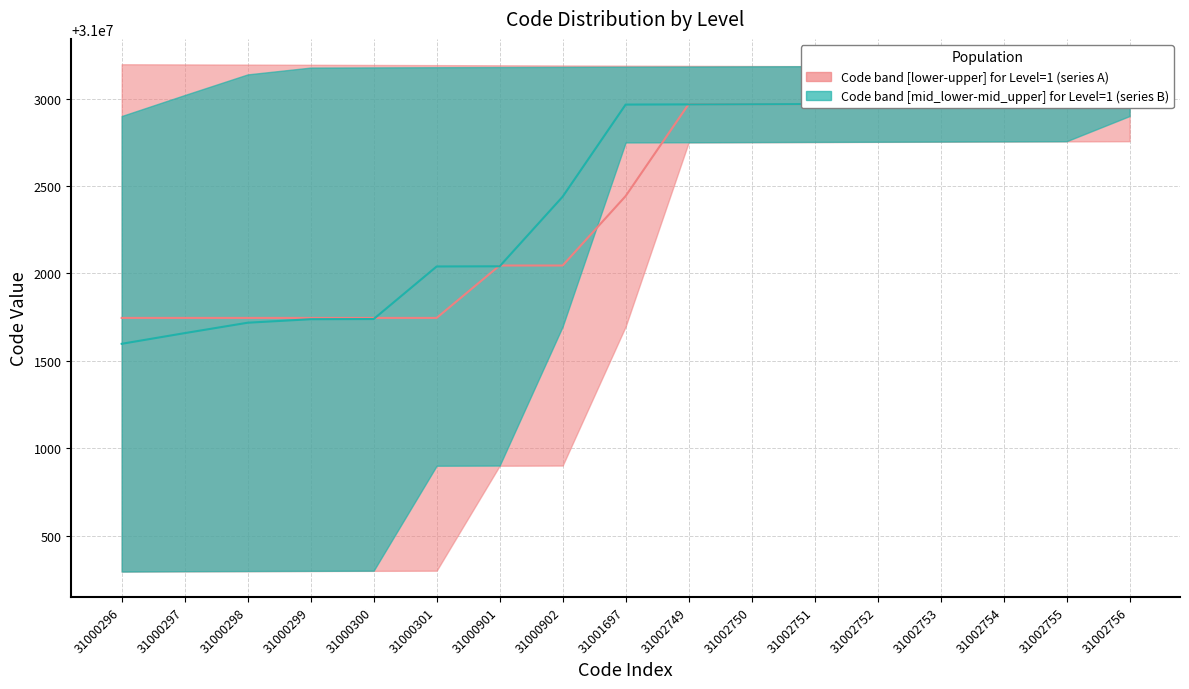

At which label does Code_mid_lower reach its peak?

31002756